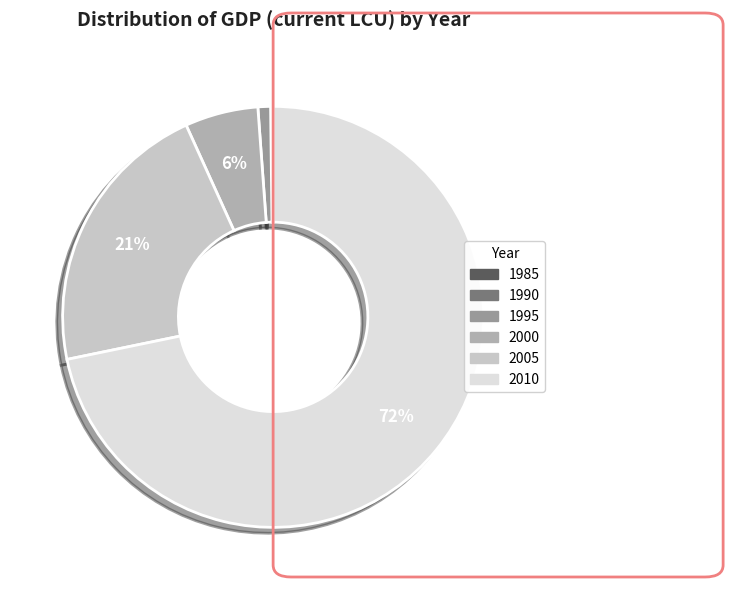

What is the ratio of the value at 2005 to the value at 2010?

0.3